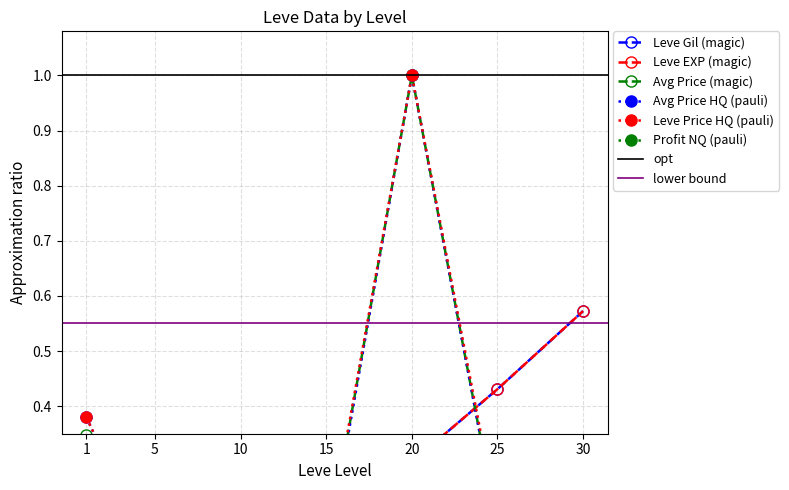

True or false: Leve EXP and LeveProfitNQ cross at least once.

False